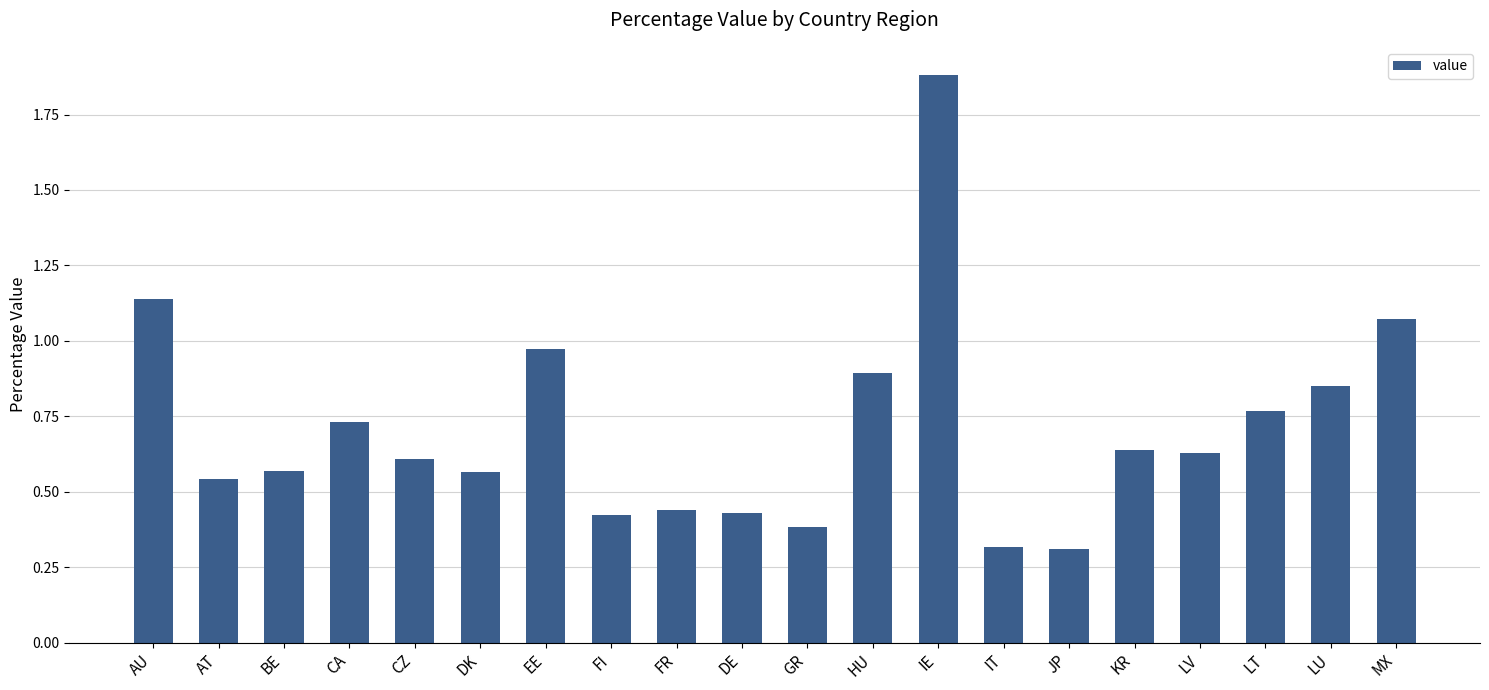

What is the sum of all values?

14.2